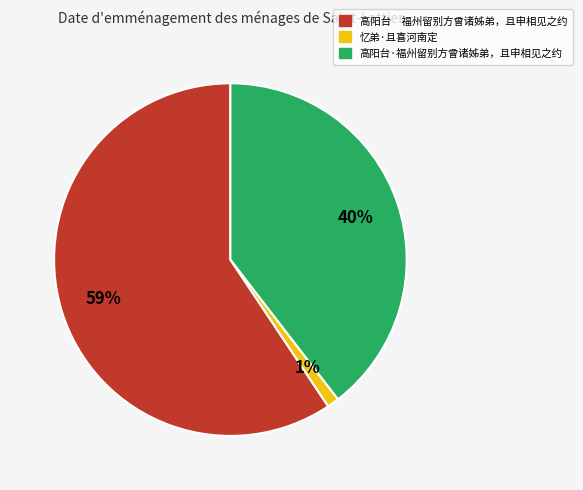

Which slice is the smallest?

忆弟·且喜河南定